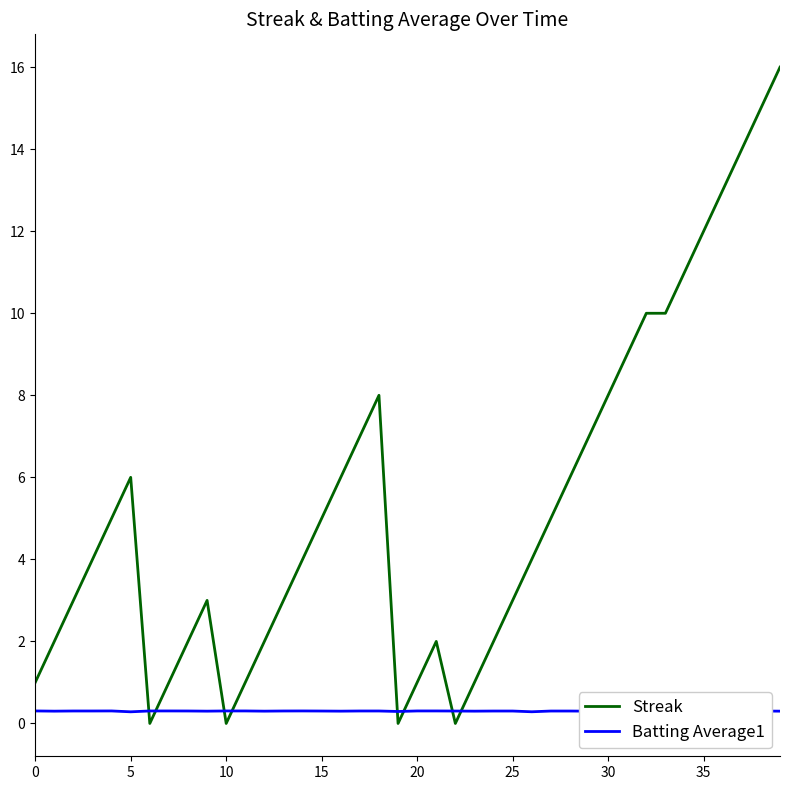

Which series has the widest spread of values?

Streak